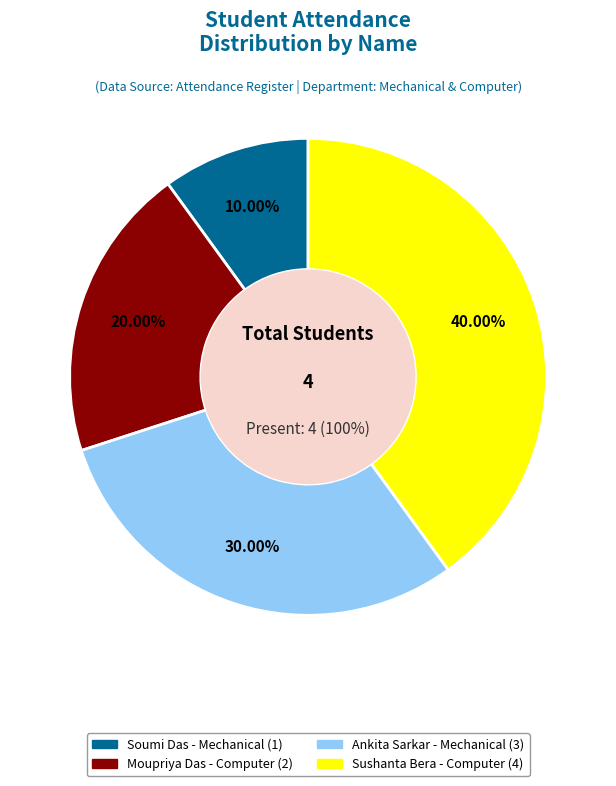

What is the change in value from Soumi Das to Ankita Sarkar?

+2